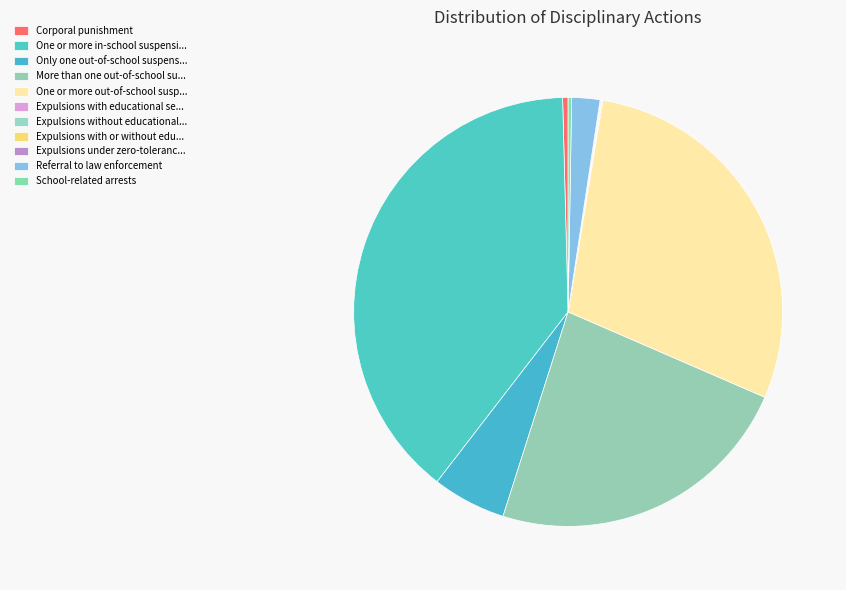

Which slice is the largest?

One or more in-school suspensions